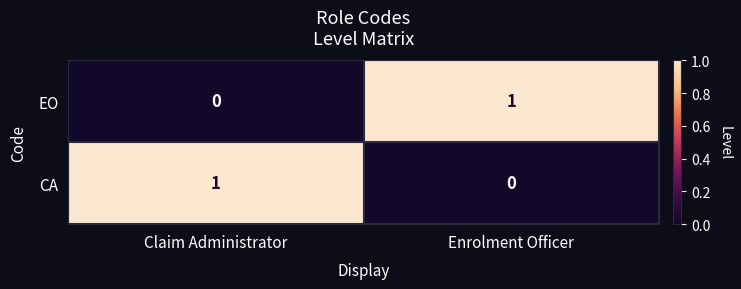

What is the difference between the highest and lowest values at Enrolment Officer?

1